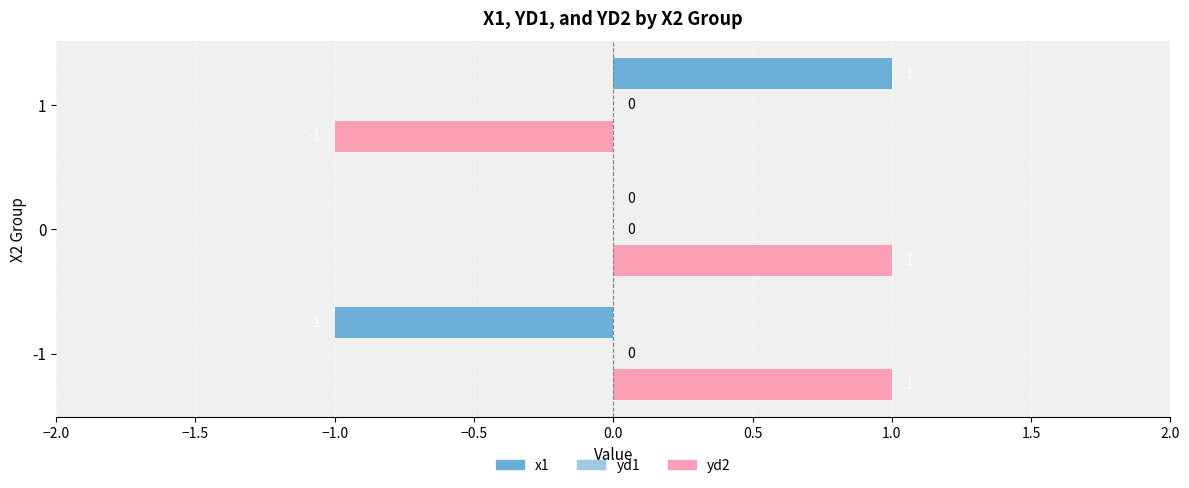

Rank the categories by yd2 value from lowest to highest.

1, -1, 0